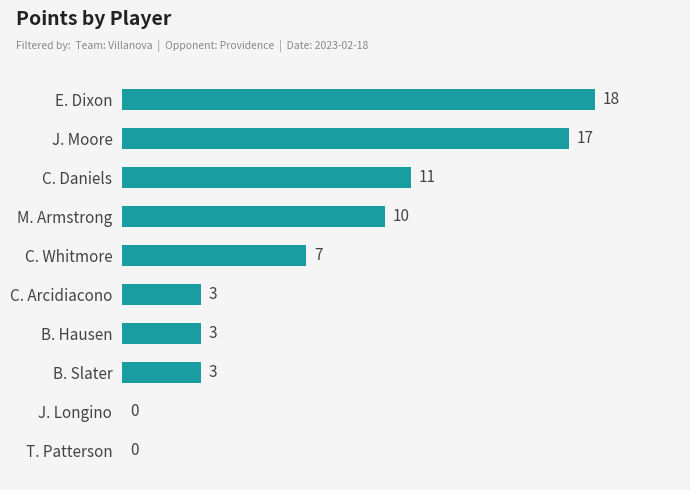

How many categories are shown in the chart?

10